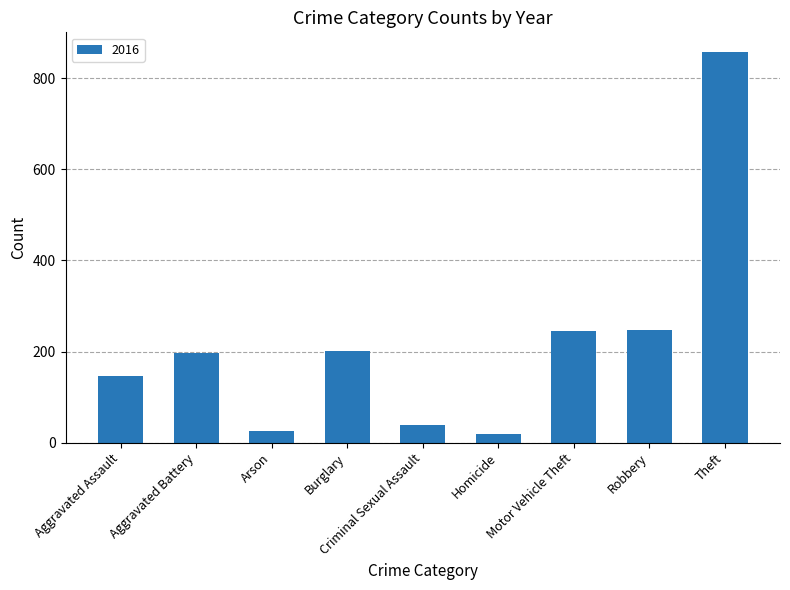

What is the maximum value shown in the chart?

858